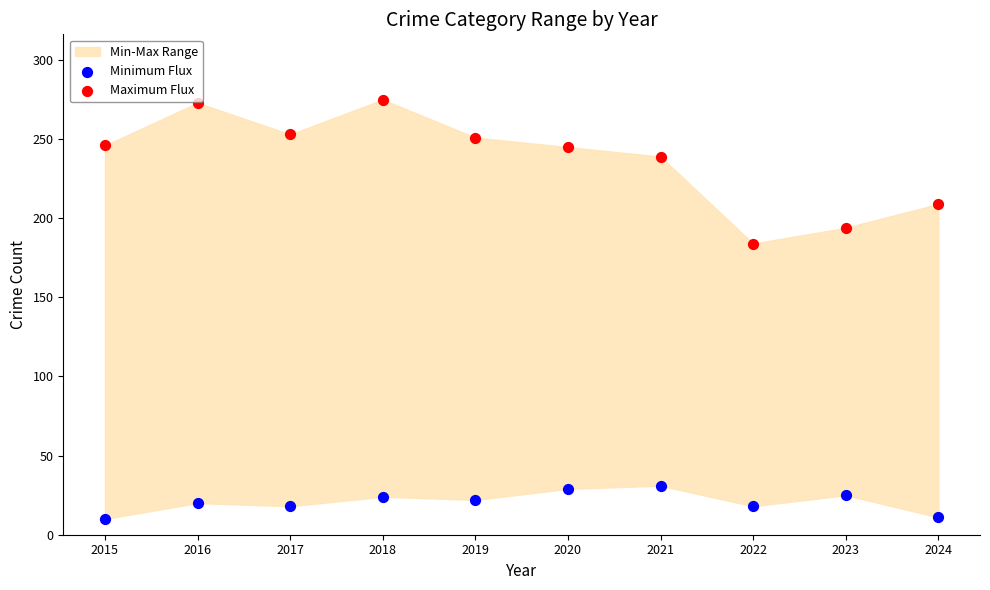

Which series reaches the maximum Y coordinate?

Maximum Flux